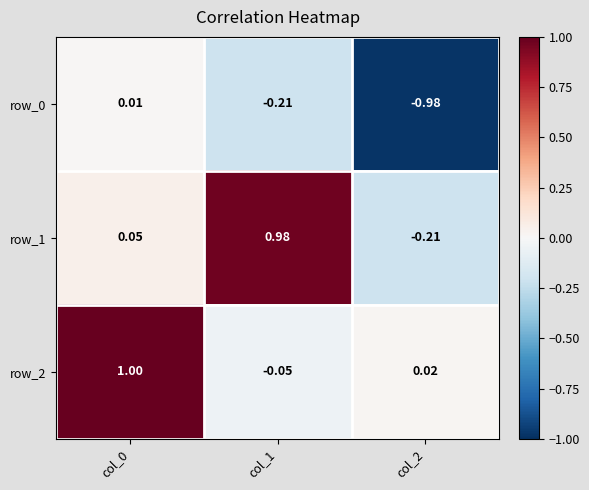

Reading left to right, extract all data points from this chart.

row_0: 0.0	-0.2	-1.0
row_1: 0.1	1.0	-0.2
row_2: 1.0	-0.0	0.0